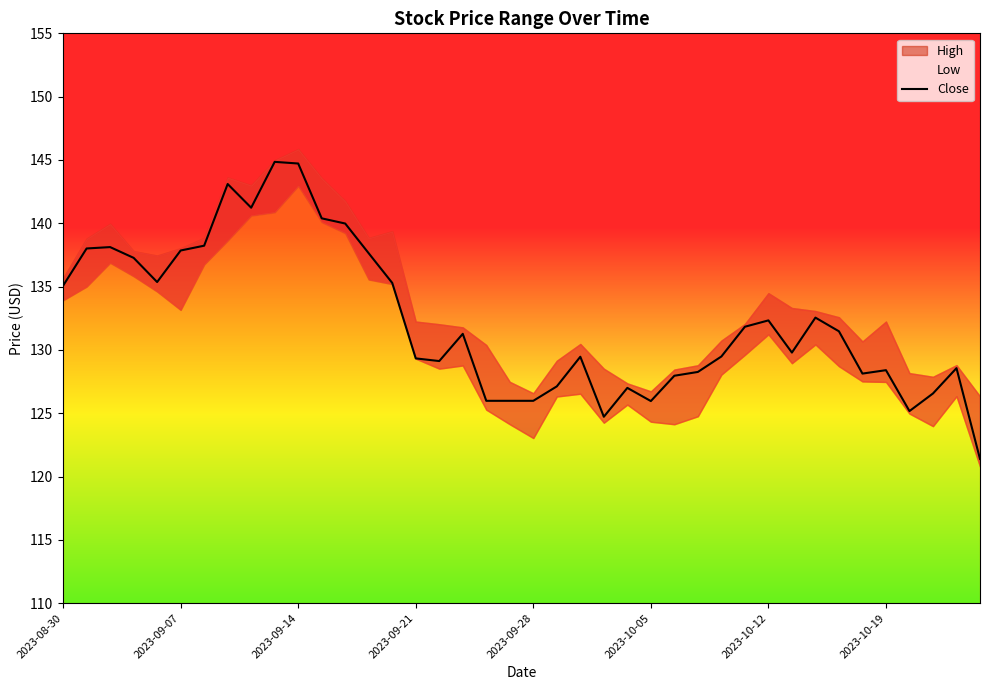

What is the average value?

132.3